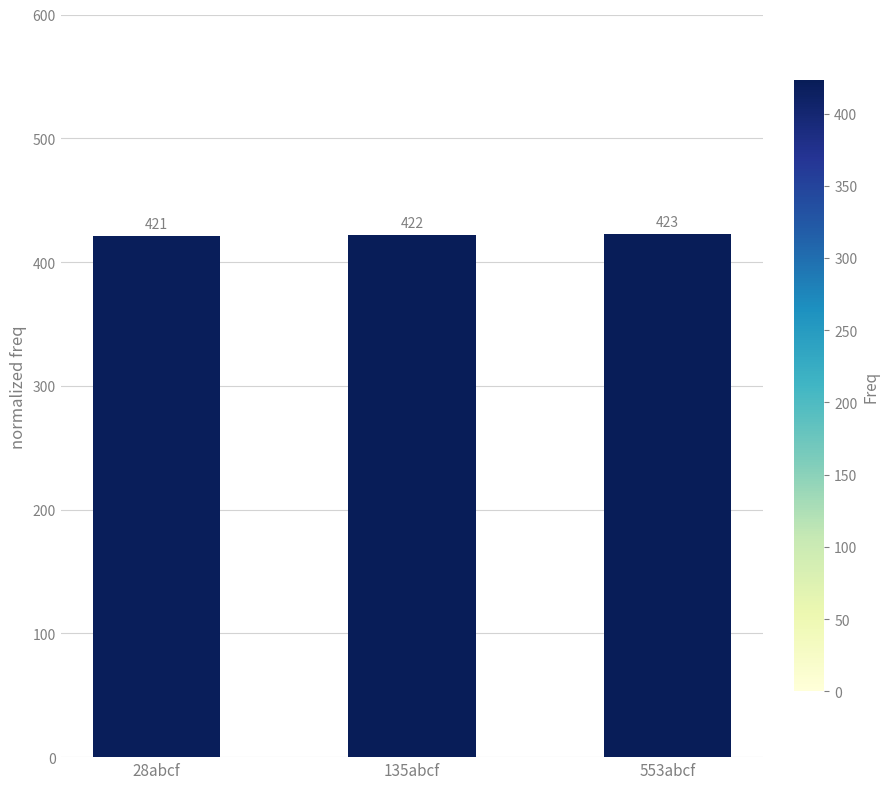

Rank the categories by value from lowest to highest.

28abcf, 135abcf, 553abcf